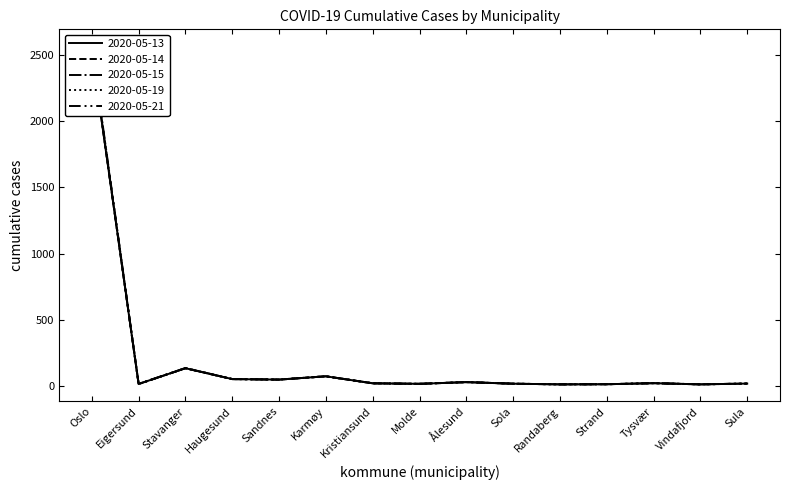

At which label does 2020-05-21 first exceed 19?

Oslo